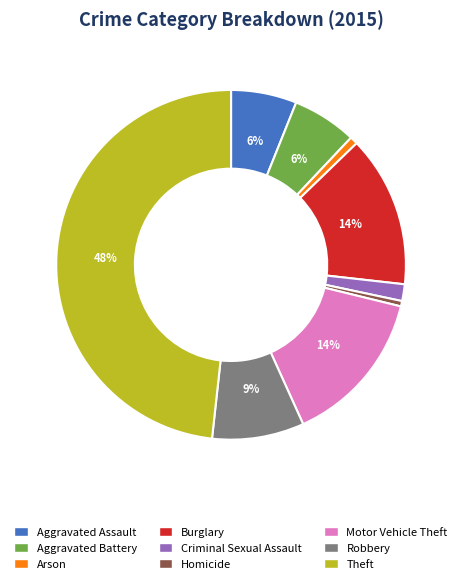

What is the ratio of the value at Aggravated Battery to the value at Motor Vehicle Theft?

0.4